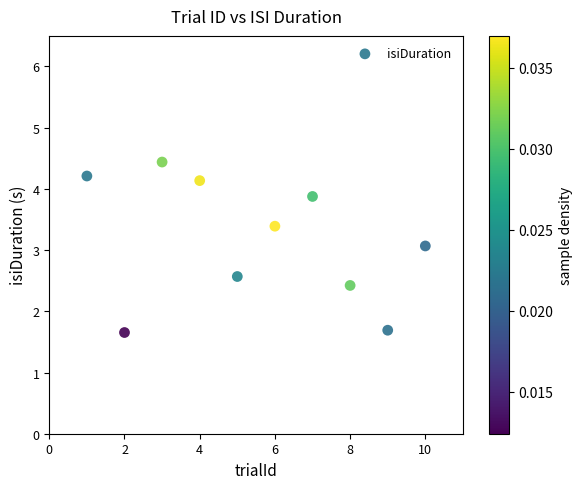

What is the range of Y values (max minus min)?

2.8